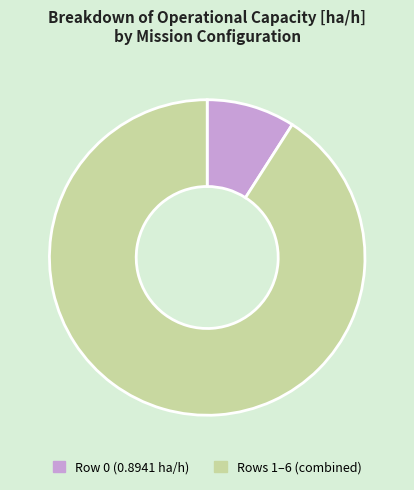

The Rows 1–6 (combined) slice represents 91% of the pie. True or false?

True